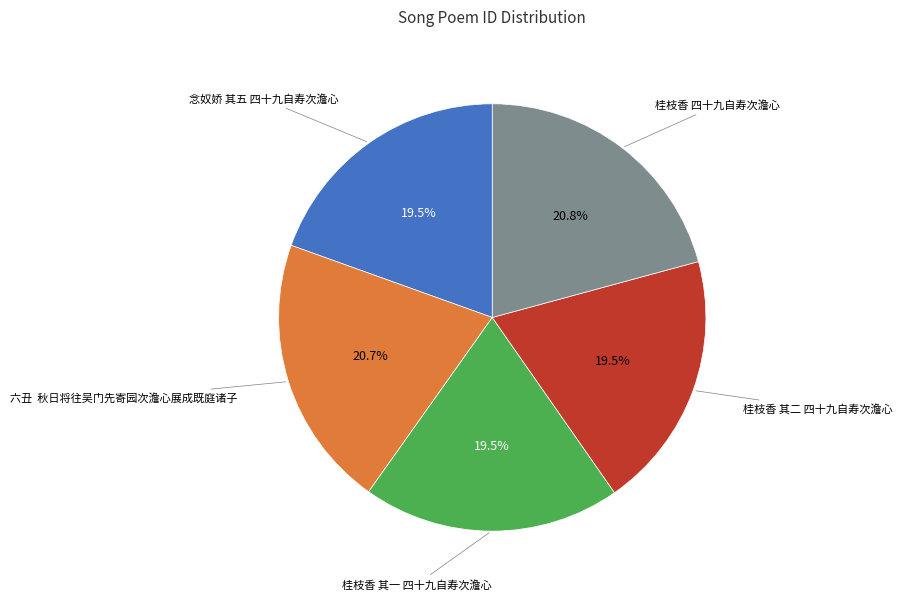

How many segments does this pie chart have?

5